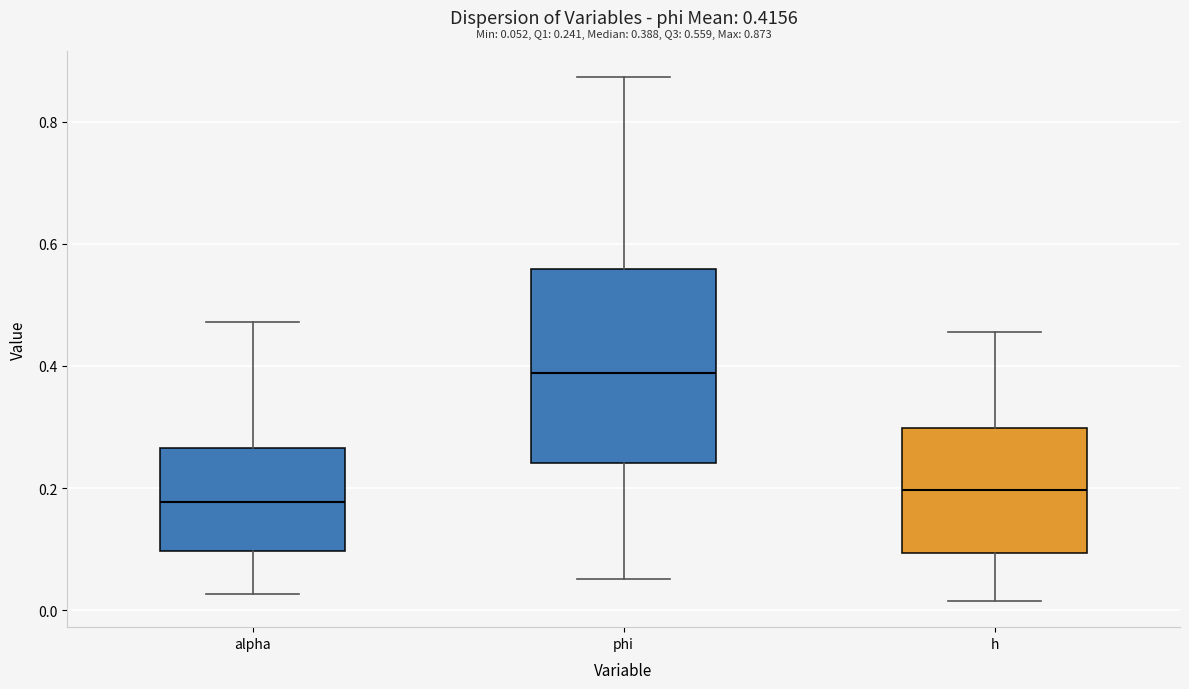

Comparing the boxes themselves (not the whiskers), which one is the tallest?

phi